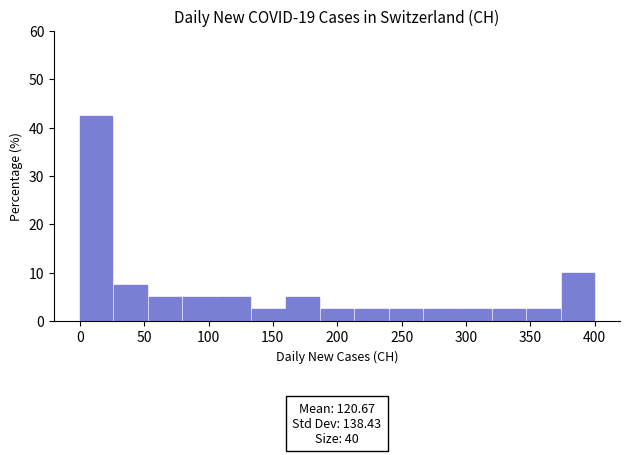

Over which range of the x-axis is the bar tallest?

0 to 25